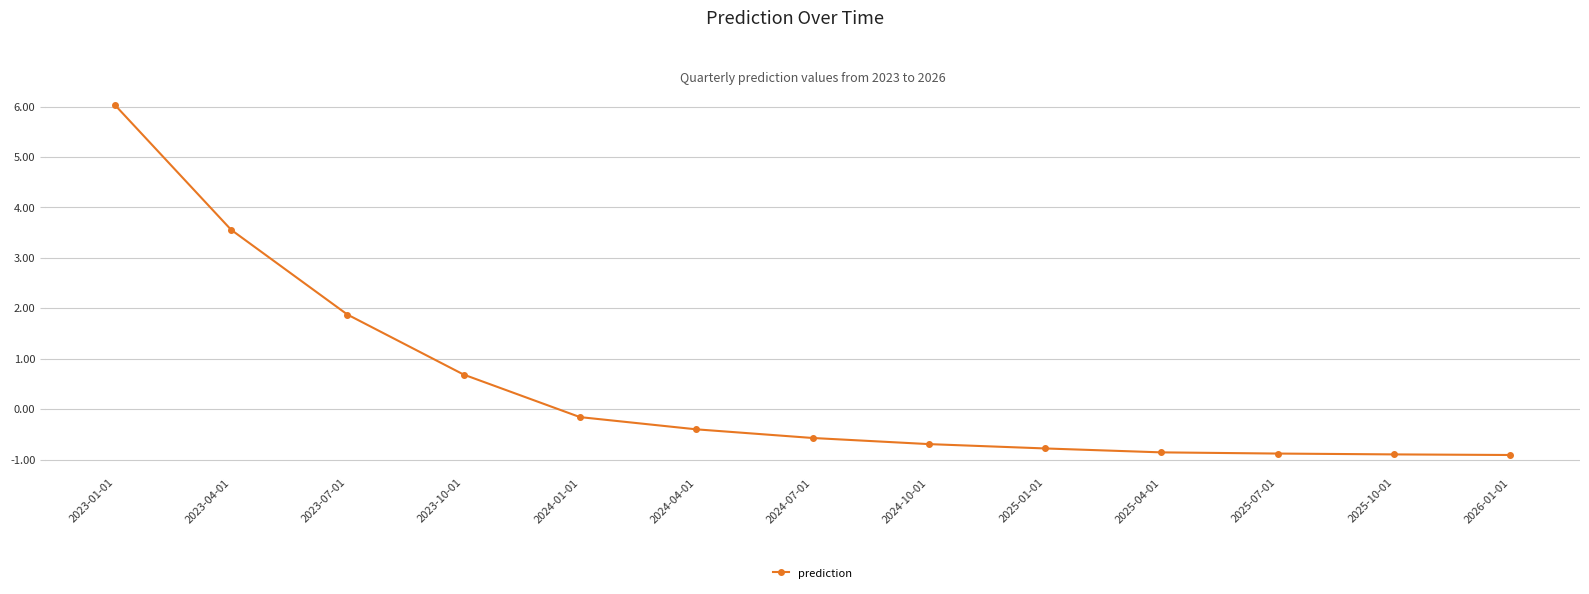

The chart shows a value of -0.8 at 2025-01-01. True or false?

True